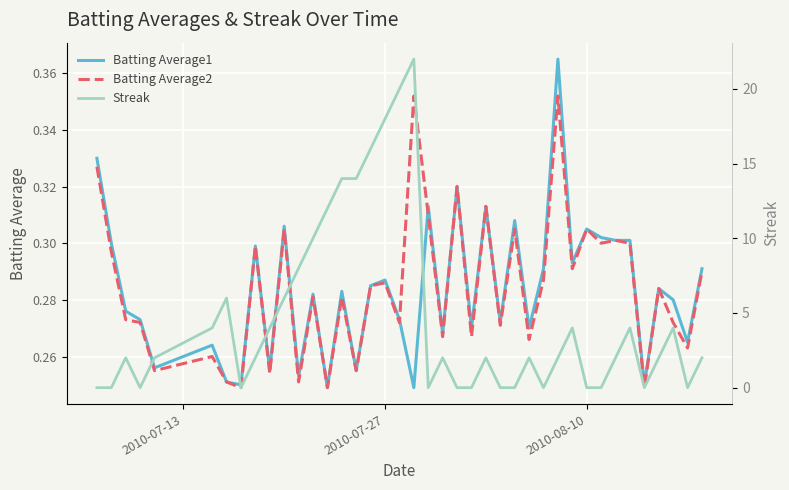

How many intersections are there between Streak and Batting Average2?

19